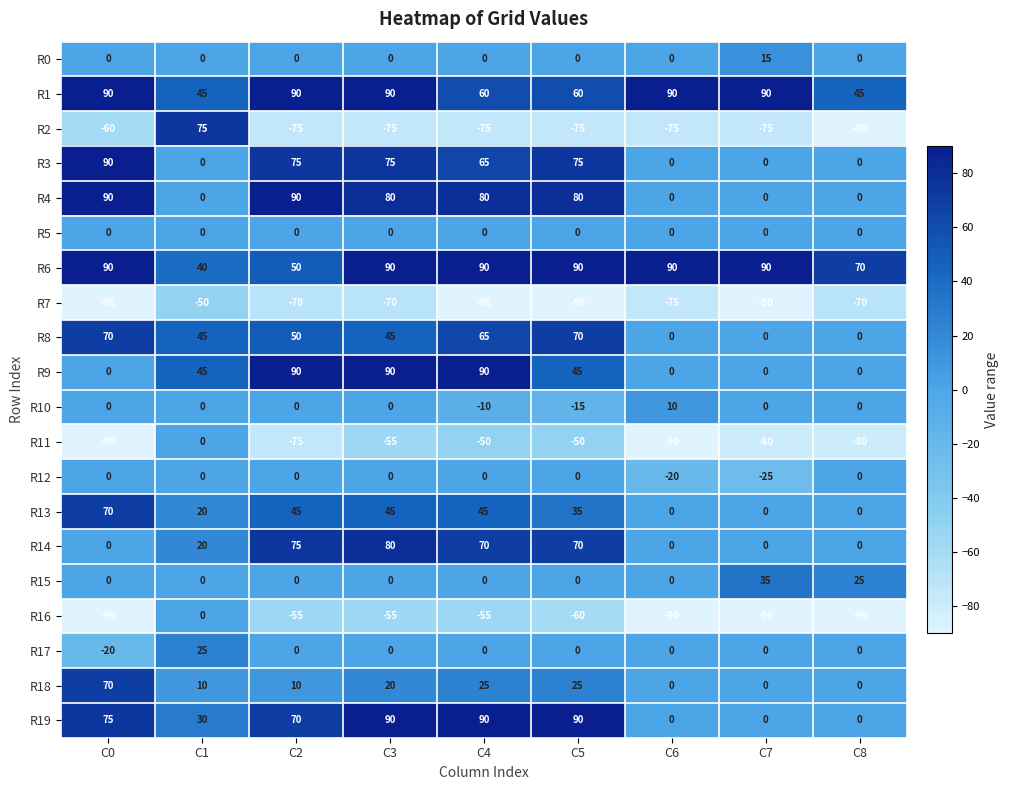

What is the difference between the maximum and minimum values in the R13 series?

70